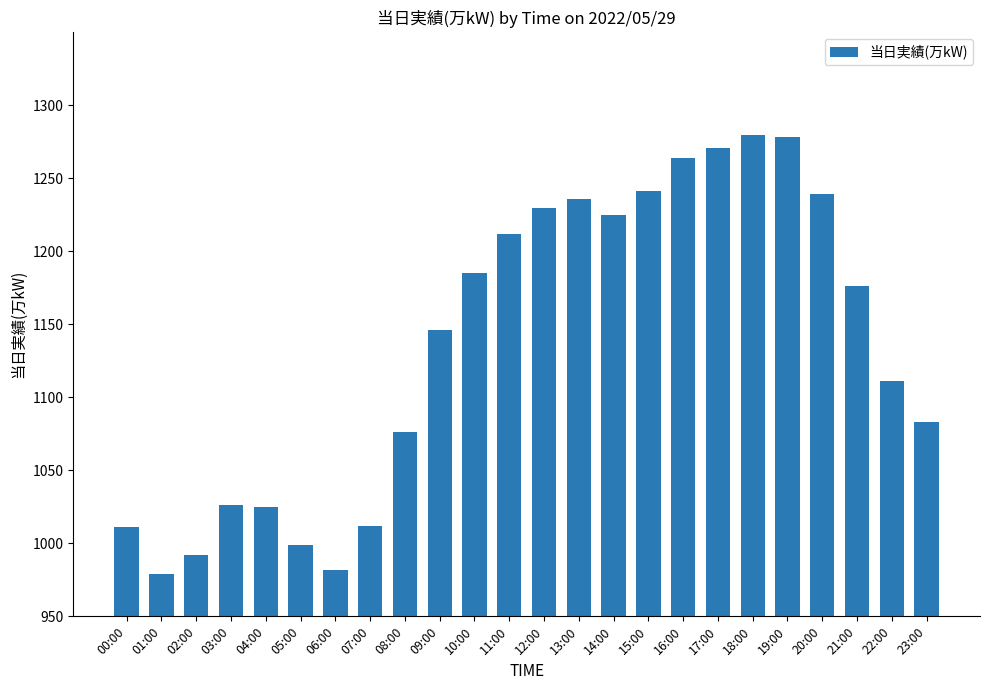

What is the sum of the values at 05:00 and 08:00?

2075